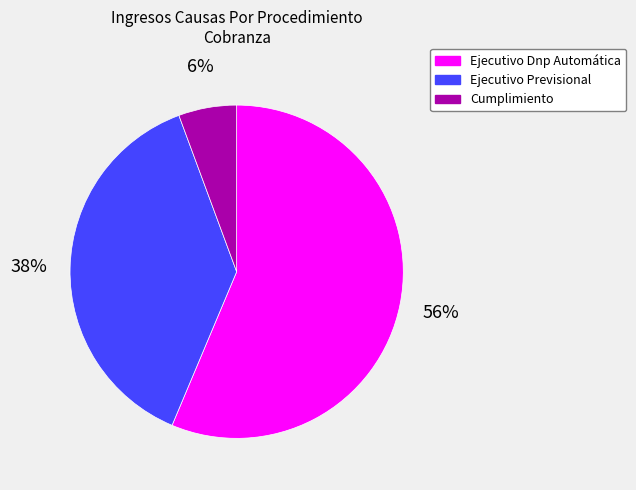

How many segments does this pie chart have?

3